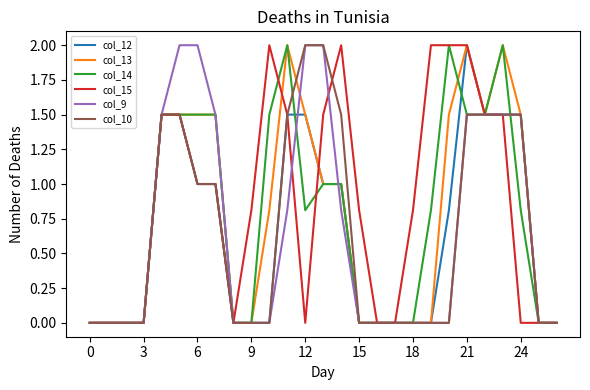

Which series has the largest total across all categories?

col_15